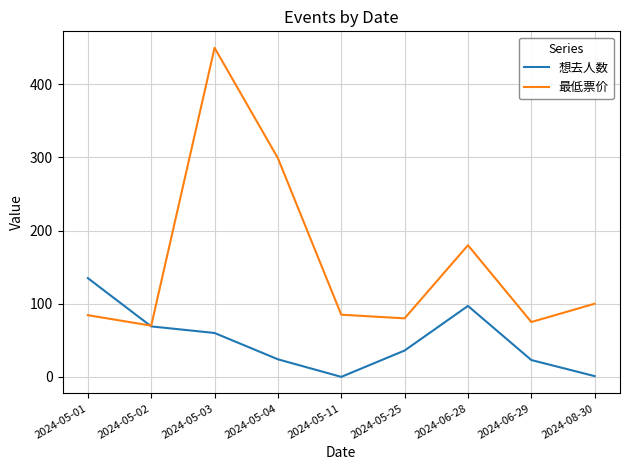

How many times do 想去人数 and 最低票价 cross each other?

1